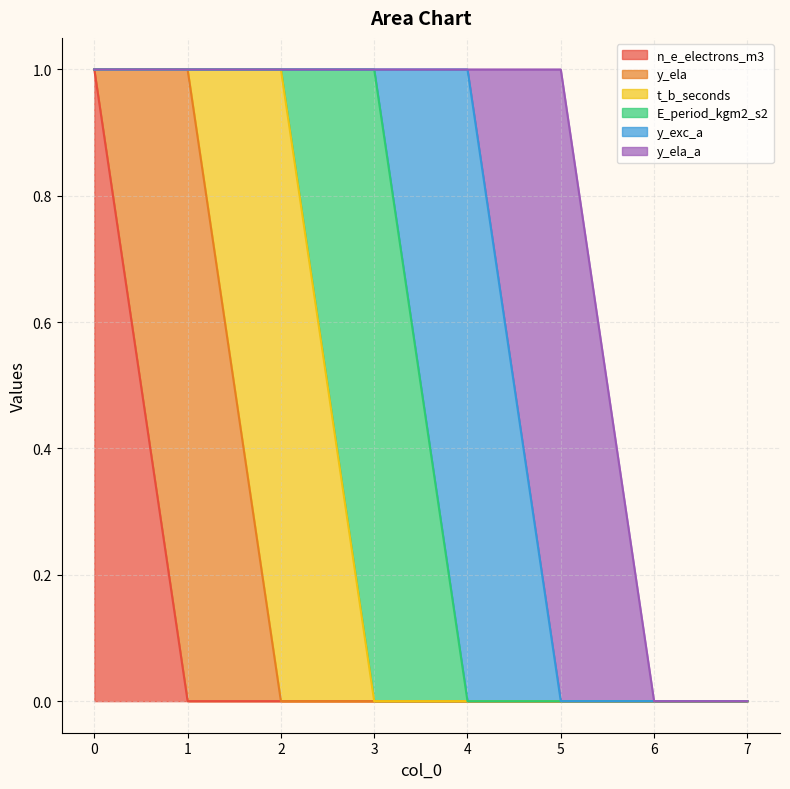

True or false: n_e_electrons_m3 and y_exc_a cross at least once.

False